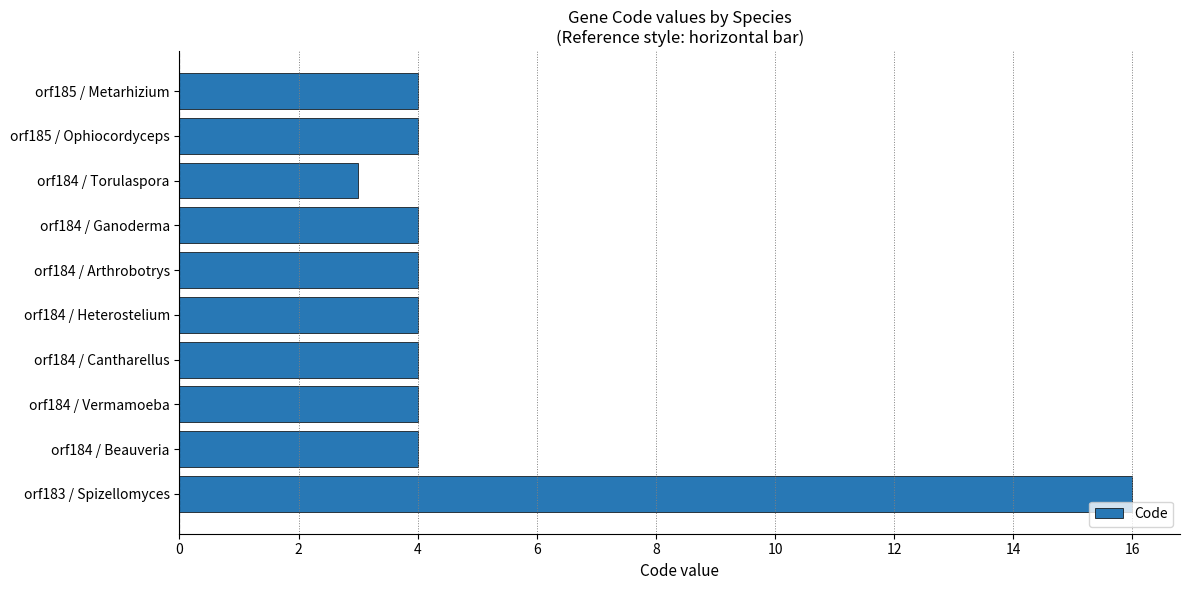

What is the change in value from orf184 / Torulaspora to orf185 / Ophiocordyceps?

+1